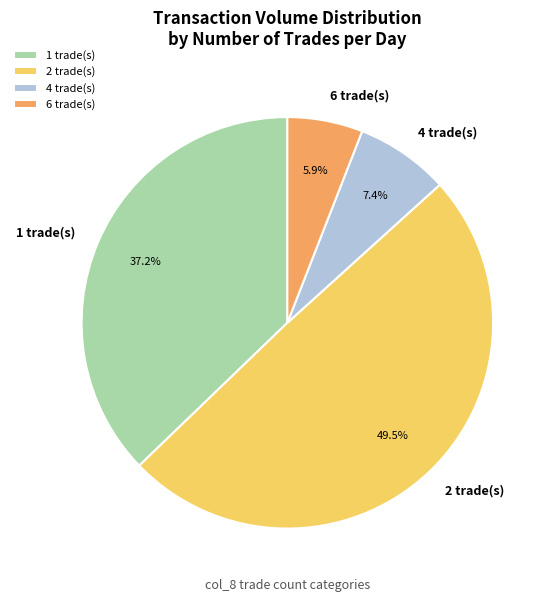

Is there a majority slice in this chart?

No